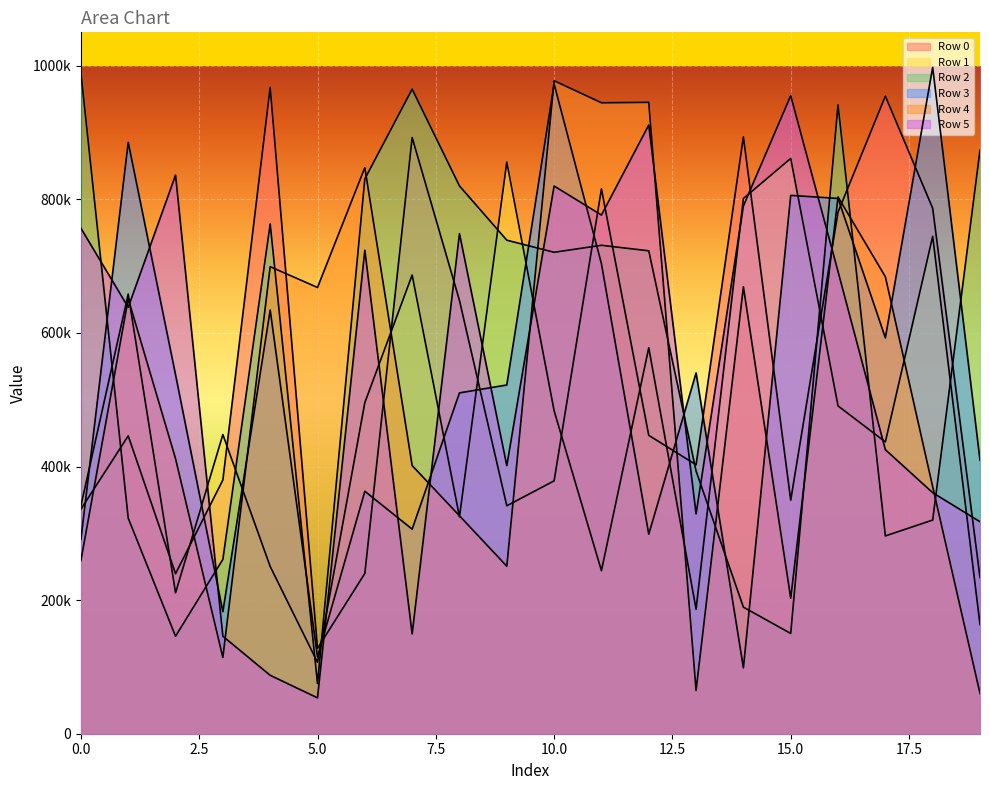

At which category is the sum across all series the highest?

16